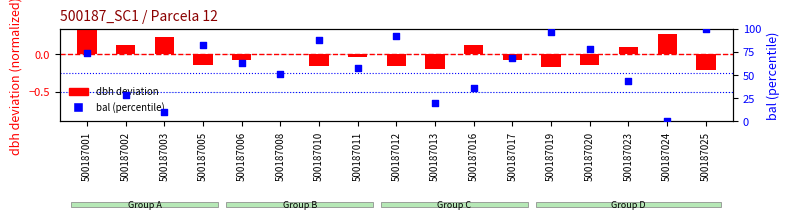

Which series contains the highest Y value?

bal (percentile)